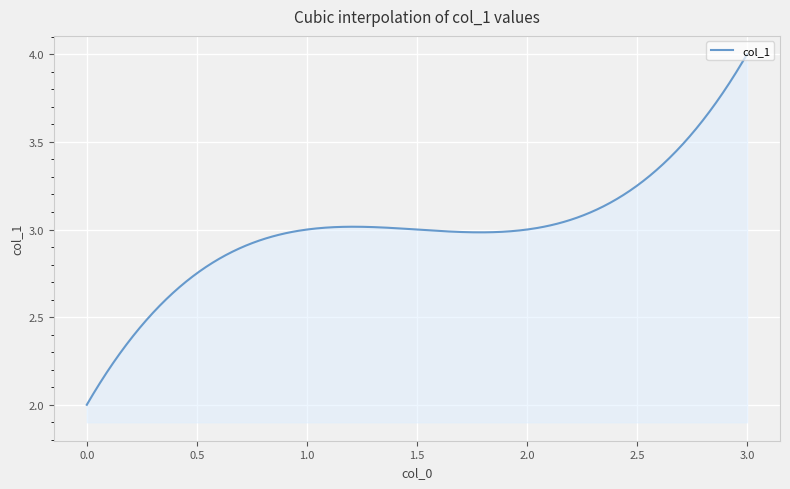

Does the chart display data point markers on the line(s)?

No